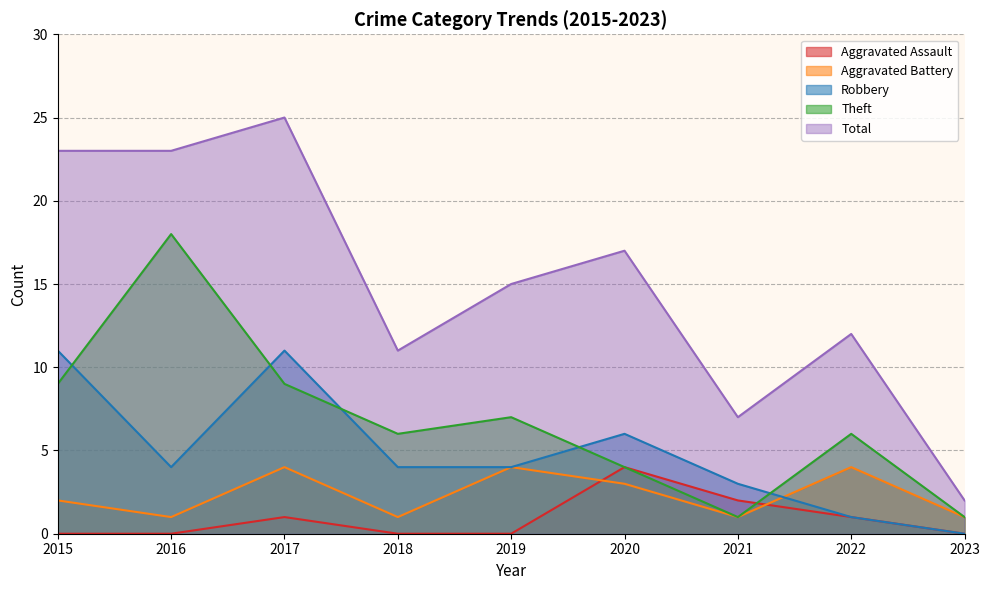

The Aggravated Battery series shows 0 at 2018. True or false?

False